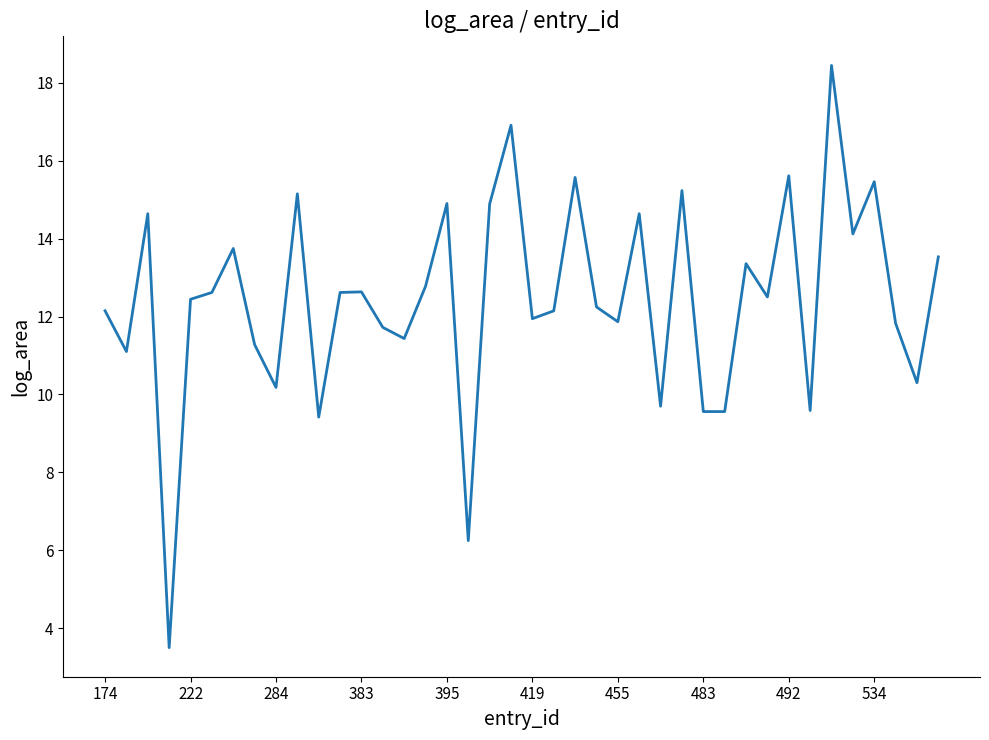

What is the average value?

12.4